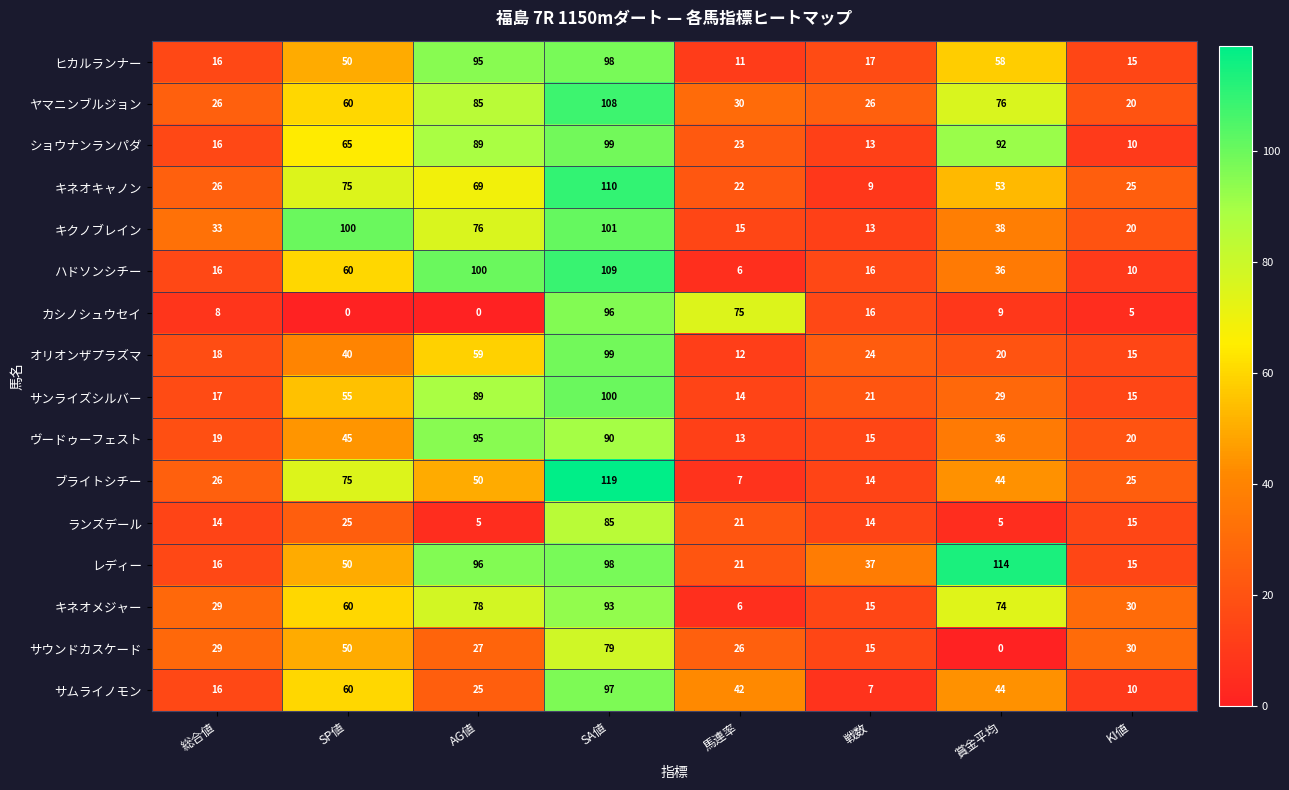

Where does the ヴードゥーフェスト series first go above 36?

SP値